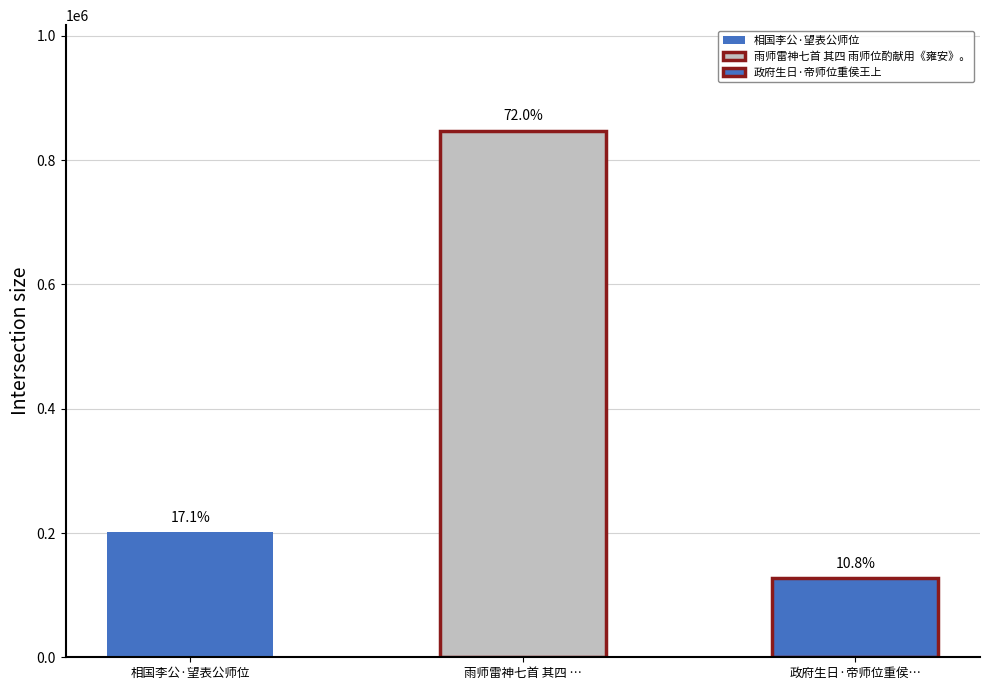

Reading left to right, transcribe all the data shown in this chart.

201448	847757	127645